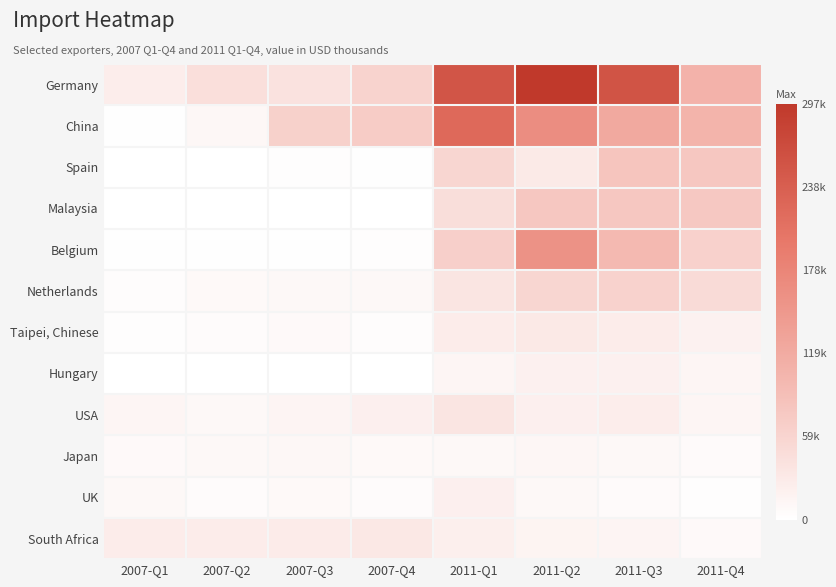

Reading left to right, what are all the values shown in this chart?

Germany: 2007-Q1=25393	2007-Q2=44905	2007-Q3=39999	2007-Q4=61278	2011-Q1=252638	2011-Q2=297983	2011-Q3=255738	2011-Q4=108050
China: 2007-Q1=2064	2007-Q2=11252	2007-Q3=64485	2007-Q4=72051	2011-Q1=222595	2011-Q2=166231	2011-Q3=122354	2011-Q4=105415
Spain: 2007-Q1=1123	2007-Q2=527	2007-Q3=2751	2007-Q4=1453	2011-Q1=57472	2011-Q2=29605	2011-Q3=80399	2011-Q4=77119
Malaysia: 2007-Q1=16	2007-Q2=144	2007-Q3=421	2007-Q4=430	2011-Q1=46312	2011-Q2=77555	2011-Q3=77584	2011-Q4=76671
Belgium: 2007-Q1=2234	2007-Q2=1565	2007-Q3=1237	2007-Q4=2741	2011-Q1=66747	2011-Q2=157172	2011-Q3=96788	2011-Q4=63286
Netherlands: 2007-Q1=3547	2007-Q2=9008	2007-Q3=9581	2007-Q4=9617	2011-Q1=37074	2011-Q2=57958	2011-Q3=62716	2011-Q4=50128
Taipei, Chinese: 2007-Q1=2859	2007-Q2=5323	2007-Q3=7072	2007-Q4=4136	2011-Q1=26123	2011-Q2=30678	2011-Q3=26318	2011-Q4=18633
Hungary: 2007-Q1=75	2007-Q2=135	2007-Q3=214	2007-Q4=393	2011-Q1=12835	2011-Q2=20187	2011-Q3=20190	2011-Q4=13439
USA: 2007-Q1=12915	2007-Q2=9628	2007-Q3=14336	2007-Q4=21680	2011-Q1=36604	2011-Q2=21045	2011-Q3=24453	2011-Q4=12823
Japan: 2007-Q1=7726	2007-Q2=10270	2007-Q3=11628	2007-Q4=8860	2011-Q1=9973	2011-Q2=12577	2011-Q3=9906	2011-Q4=6119
UK: 2007-Q1=9899	2007-Q2=4843	2007-Q3=9209	2007-Q4=5515	2011-Q1=20991	2011-Q2=10466	2011-Q3=6841	2011-Q4=3019
South Africa: 2007-Q1=26267	2007-Q2=26093	2007-Q3=27048	2007-Q4=32381	2011-Q1=22399	2011-Q2=16049	2011-Q3=14074	2011-Q4=7358